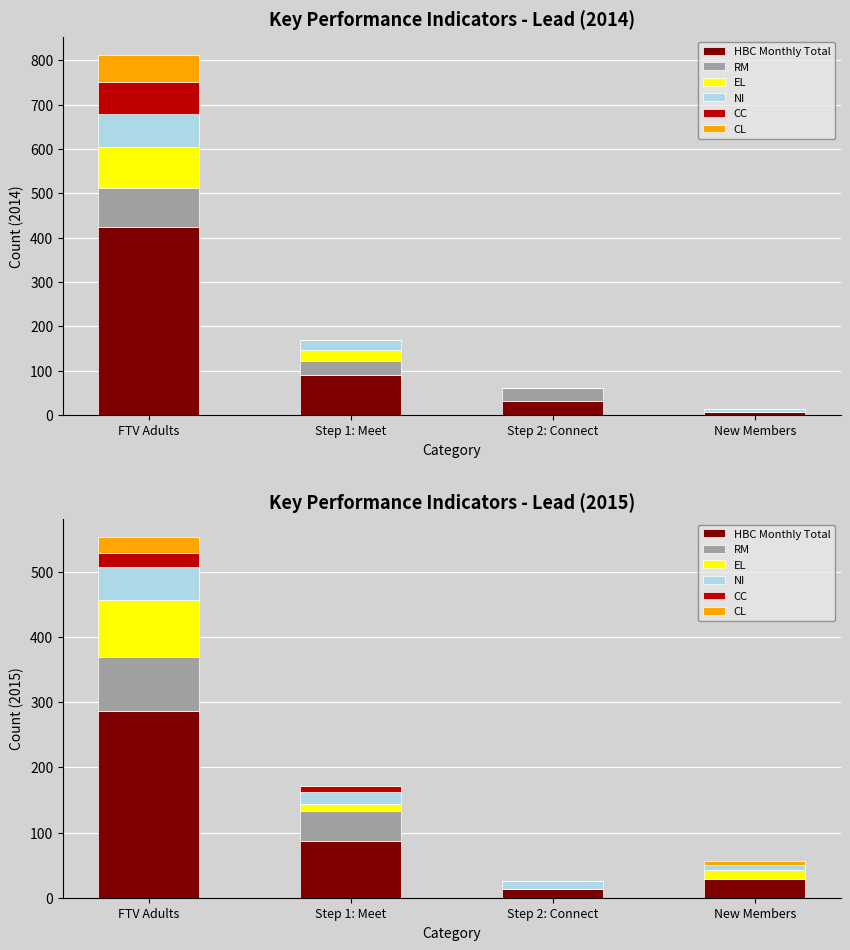

Between Step 1: Meet and Step 2: Connect, which series saw the biggest shift?

HBC Monthly Total